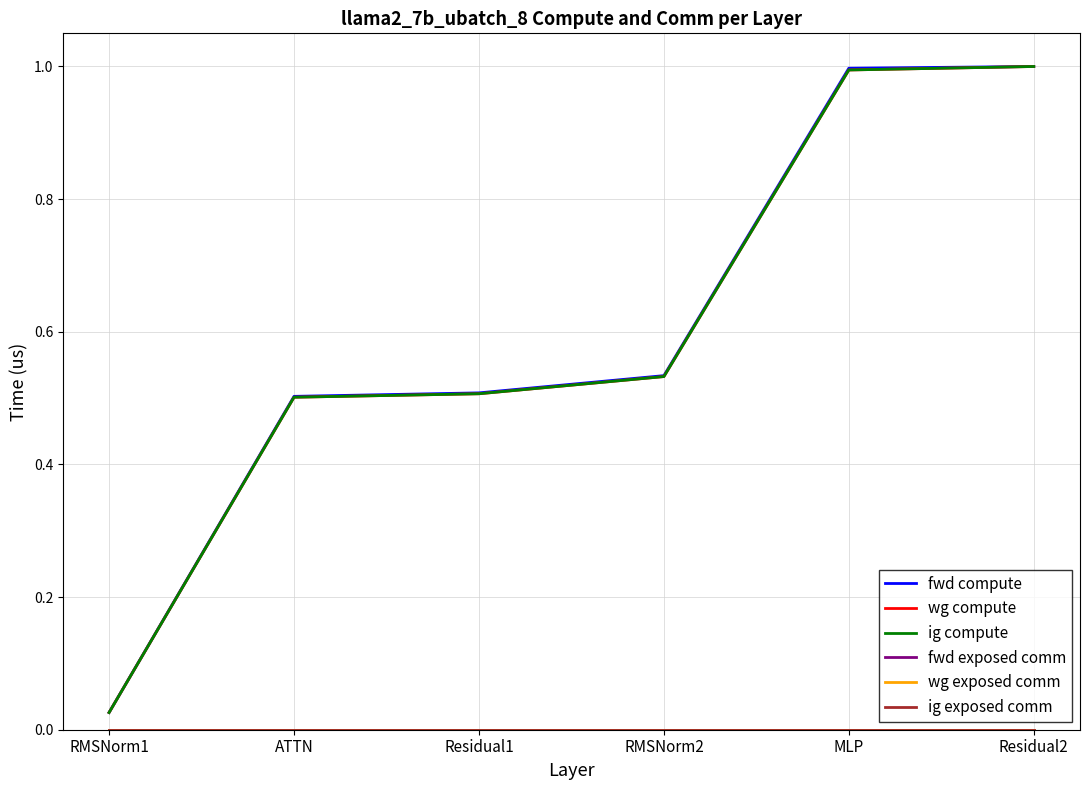

True or false: wg exposed comm and fwd exposed comm intersect in this chart.

False